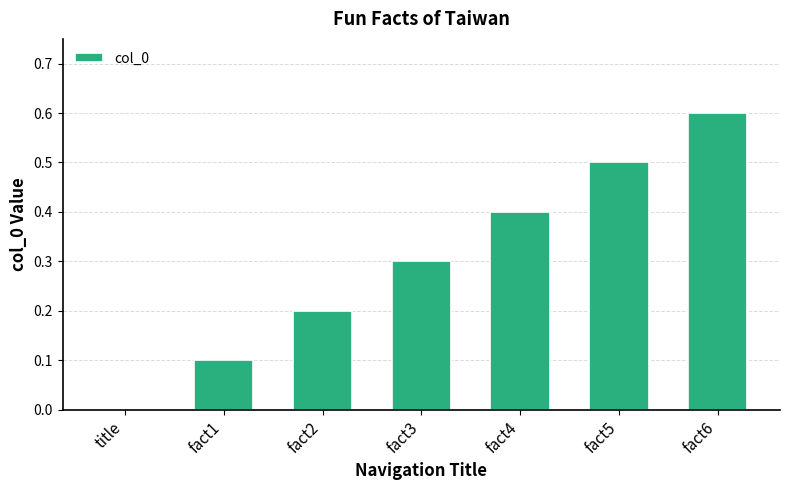

The chart shows a value of 0.0 at title. True or false?

True